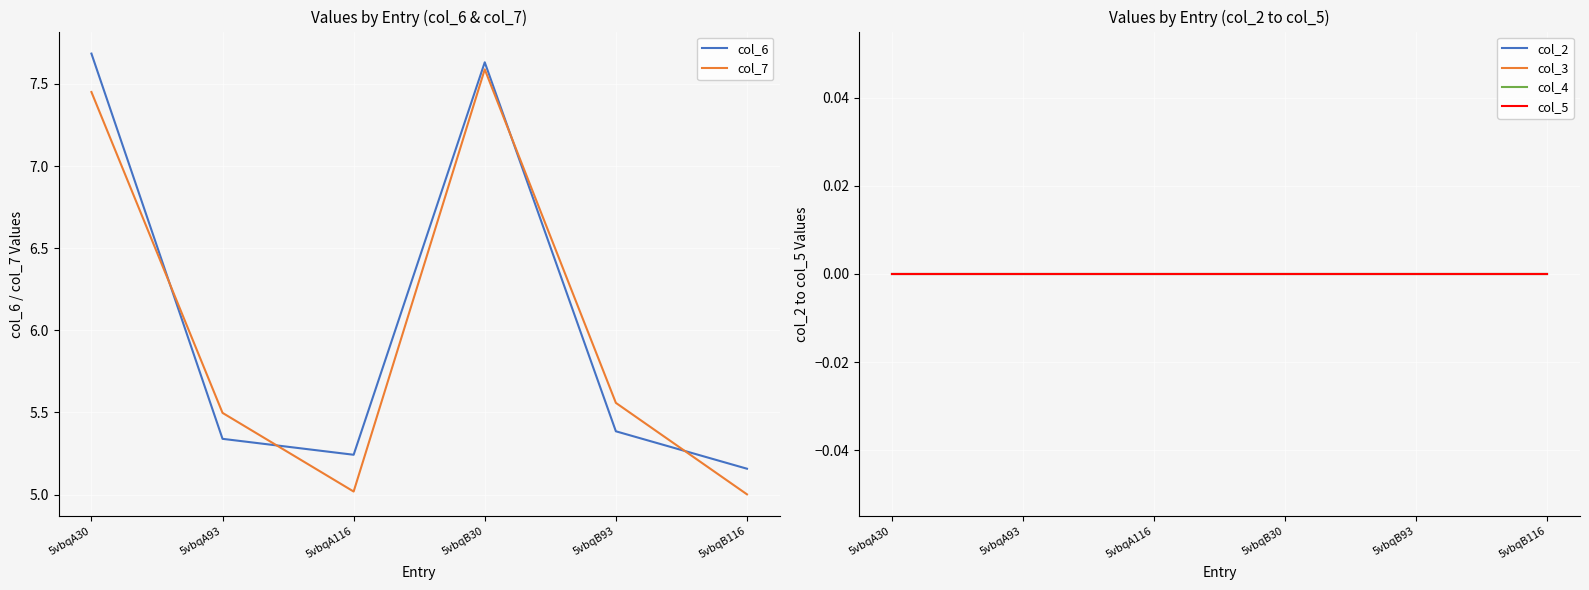

What are all the series names shown in the legend?

col_6, col_7, col_2, col_3, col_4, col_5